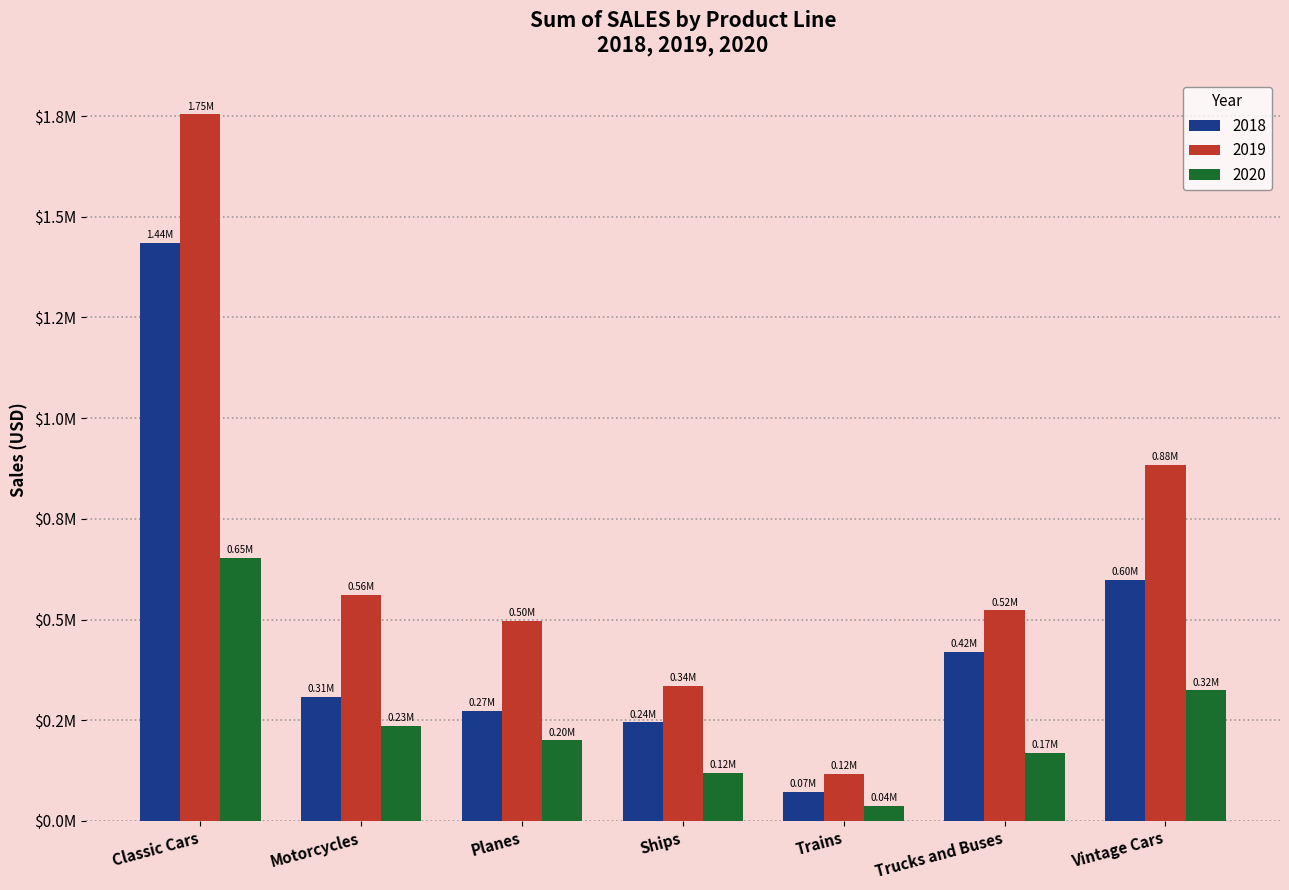

What are all the series names shown in the legend?

2018, 2019, 2020